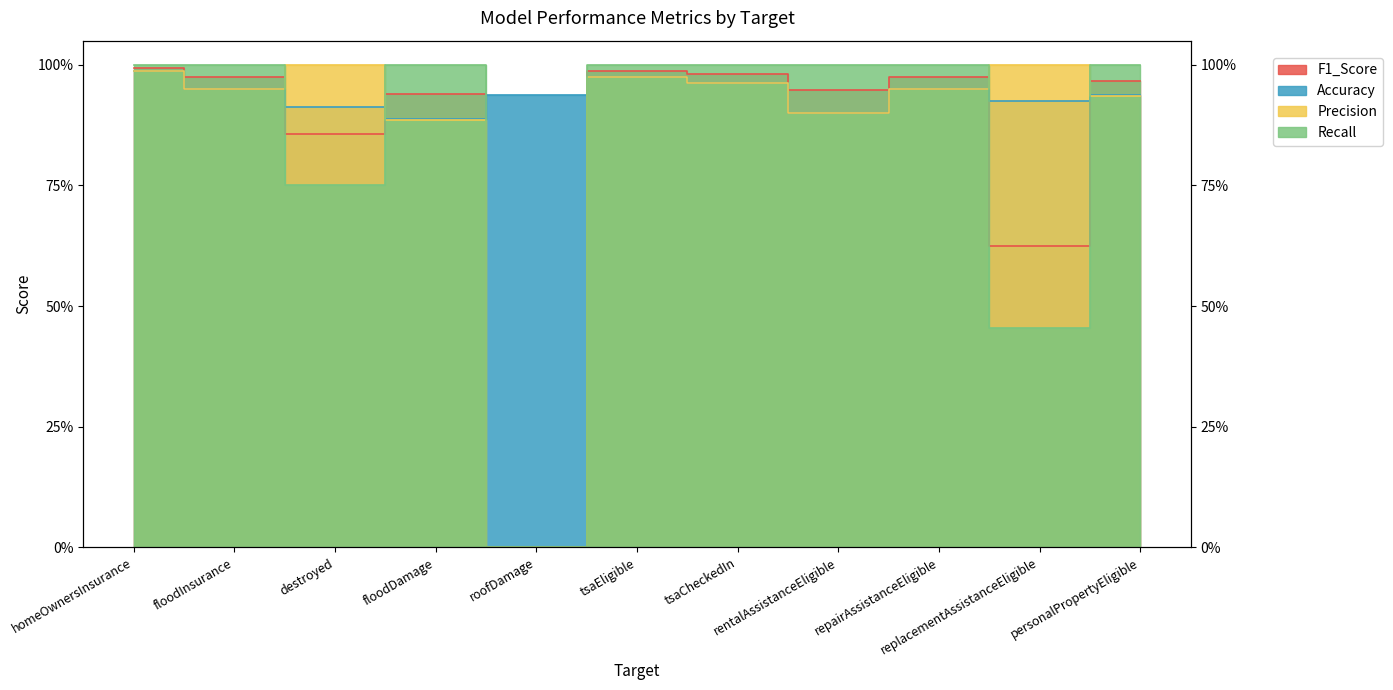

What is the sum of all Accuracy values?

10.3